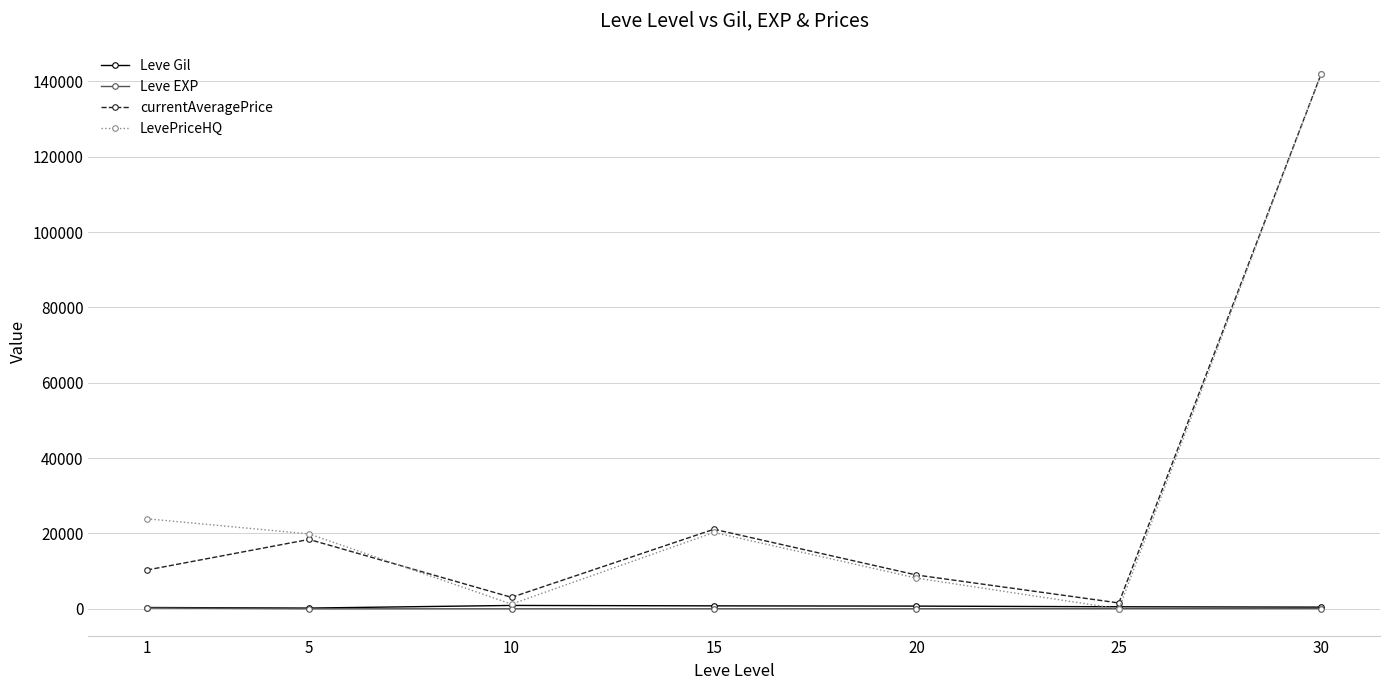

Which series has the widest spread of values?

LevePriceHQ